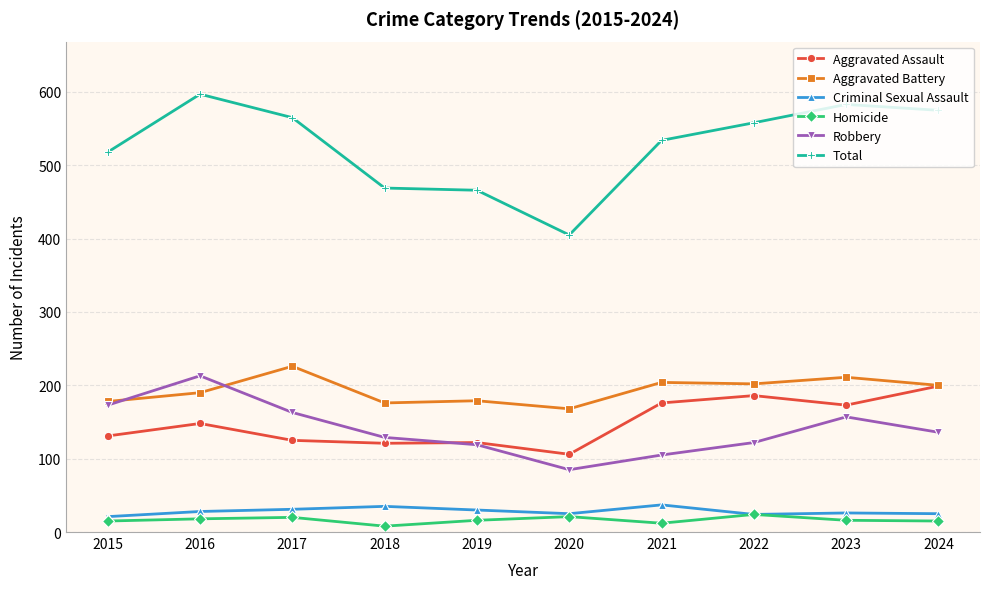

Where is the first local maximum for Total?

2016